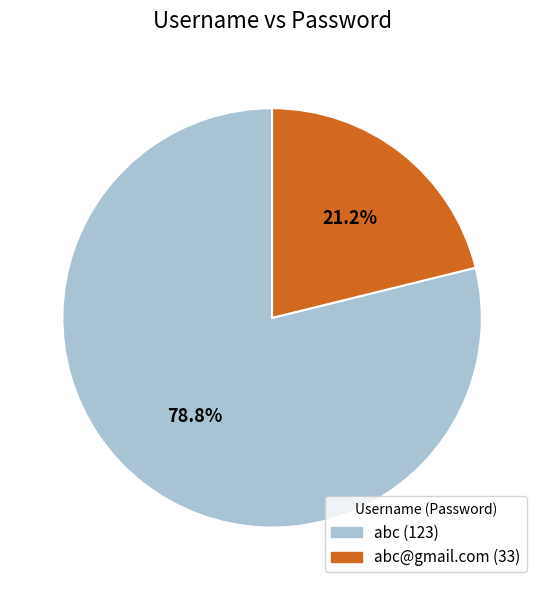

How many segments does this pie chart have?

2